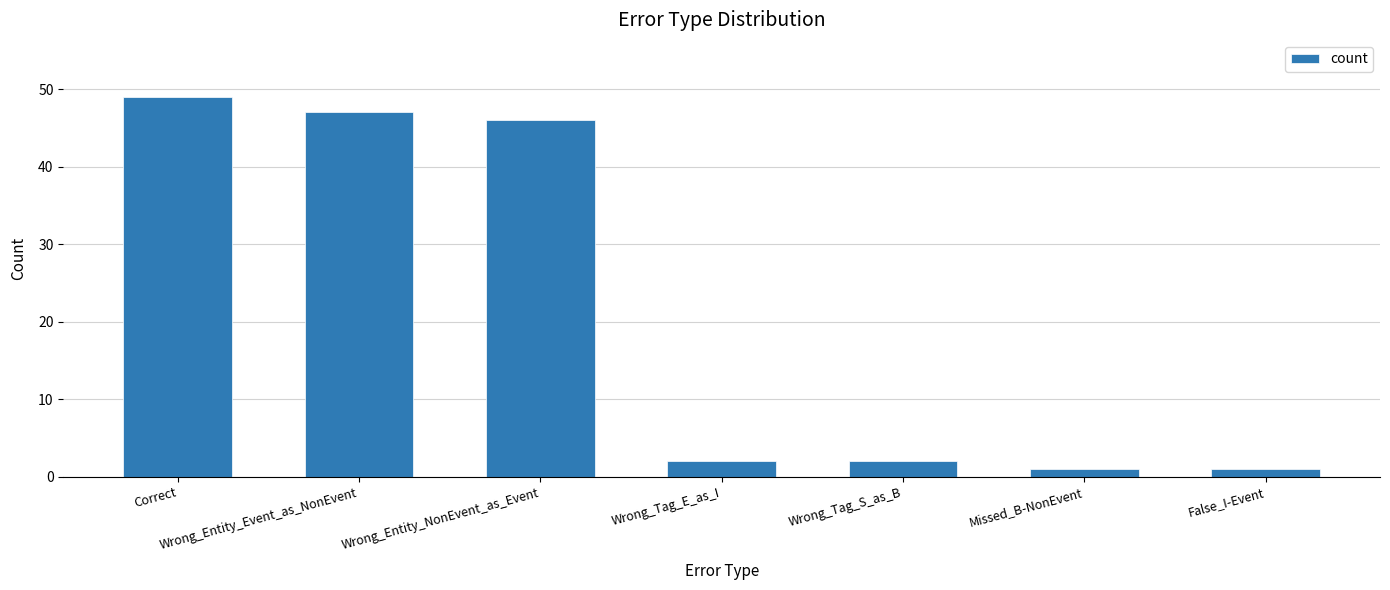

What is the minimum value shown in the chart?

1